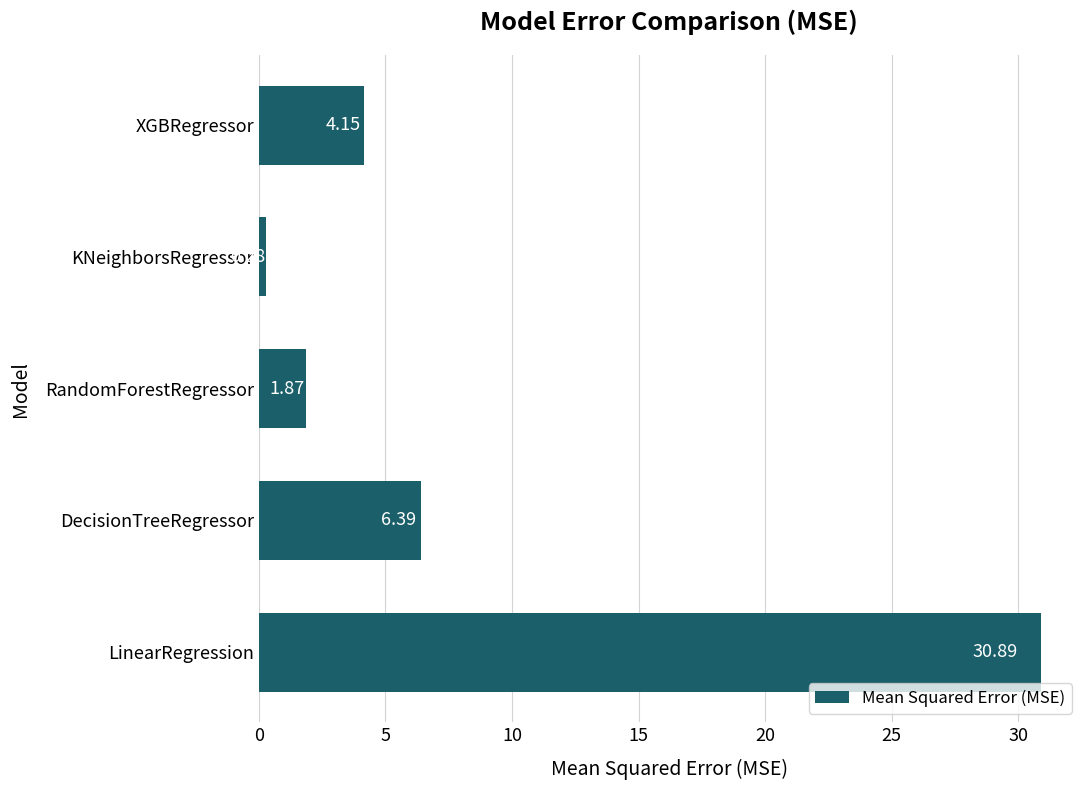

How many data points does each series have?

5